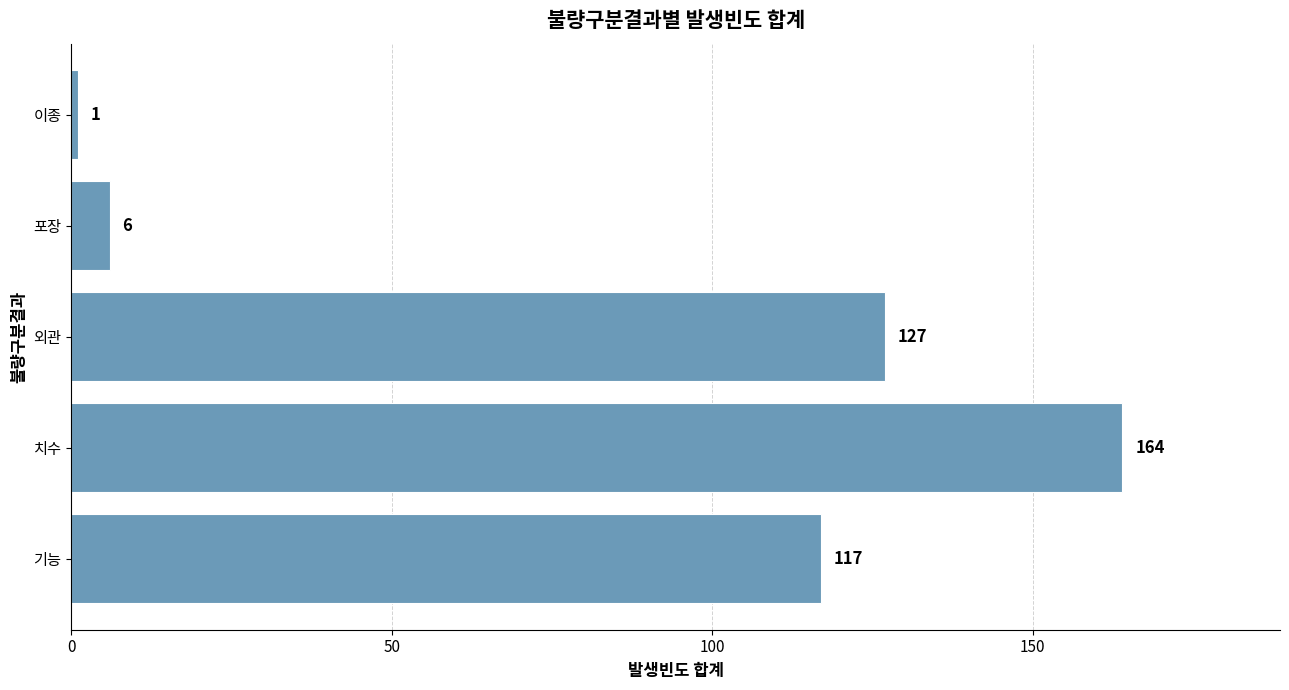

What is the difference between the maximum and minimum values?

163